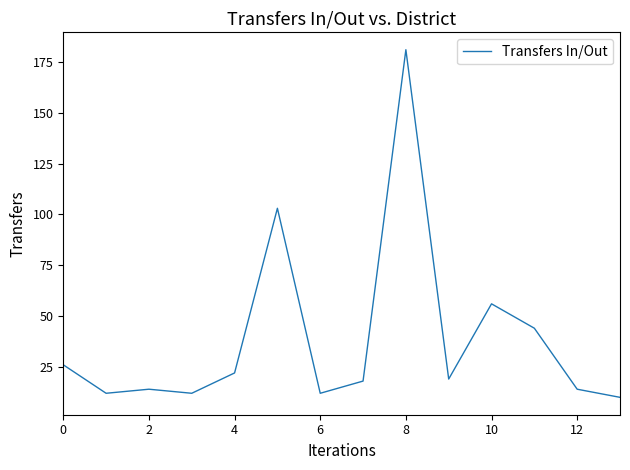

What is the maximum value shown in the chart?

181